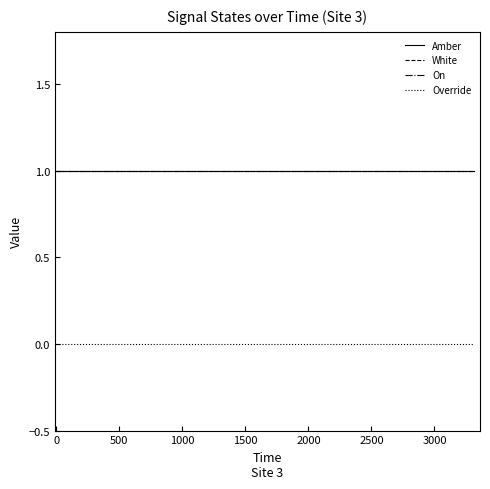

Does the chart have visible grid lines?

No